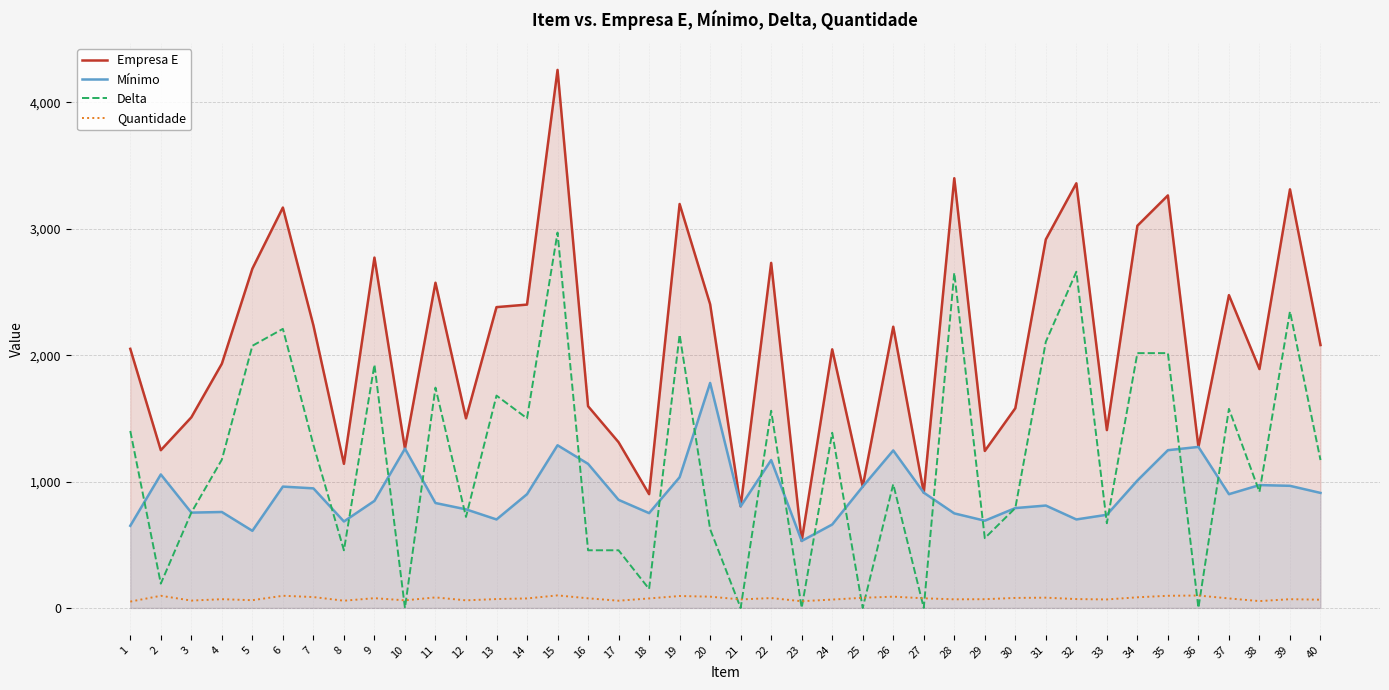

Reading right to left, transcribe all the data shown in this chart.

Empresa E: 40=2080	39=3312	38=1890	37=2475	36=1274	35=3264	34=3024	33=1407	32=3360	31=2916	30=1580	29=1242	28=3400	27=912	26=2225	25=960	24=2046	23=530	22=2730	21=804	20=2403	19=3196	18=900	17=1311	16=1596	15=4257	14=2400	13=2380	12=1500	11=2573	10=1260	9=2772	8=1140	7=2236	6=3168	5=2684	4=1932	3=1508	2=1248	1=2050
Mínimo: 40=910	39=966	38=972	37=900	36=1274	35=1248	34=1008	33=737	32=700	31=810	30=790	29=690	28=748	27=912	26=1246	25=960	24=660	23=530	22=1170	21=804	20=1780	19=1034	18=750	17=855	16=1140	15=1287	14=900	13=700	12=780	11=830	10=1260	9=847	8=684	7=946	6=960	5=610	4=759	3=754	2=1056	1=650
Delta: 40=1170	39=2346	38=918	37=1575	36=0	35=2016	34=2016	33=670	32=2660	31=2106	30=790	29=552	28=2652	27=0	26=979	25=0	24=1386	23=0	22=1560	21=0	20=623	19=2162	18=150	17=456	16=456	15=2970	14=1500	13=1680	12=720	11=1743	10=0	9=1925	8=456	7=1290	6=2208	5=2074	4=1173	3=754	2=192	1=1400
Quantidade: 40=65	39=69	38=54	37=75	36=98	35=96	34=84	33=67	32=70	31=81	30=79	29=69	28=68	27=76	26=89	25=80	24=66	23=53	22=78	21=67	20=89	19=94	18=75	17=57	16=76	15=99	14=75	13=70	12=60	11=83	10=60	9=77	8=57	7=86	6=96	5=61	4=69	3=58	2=96	1=50